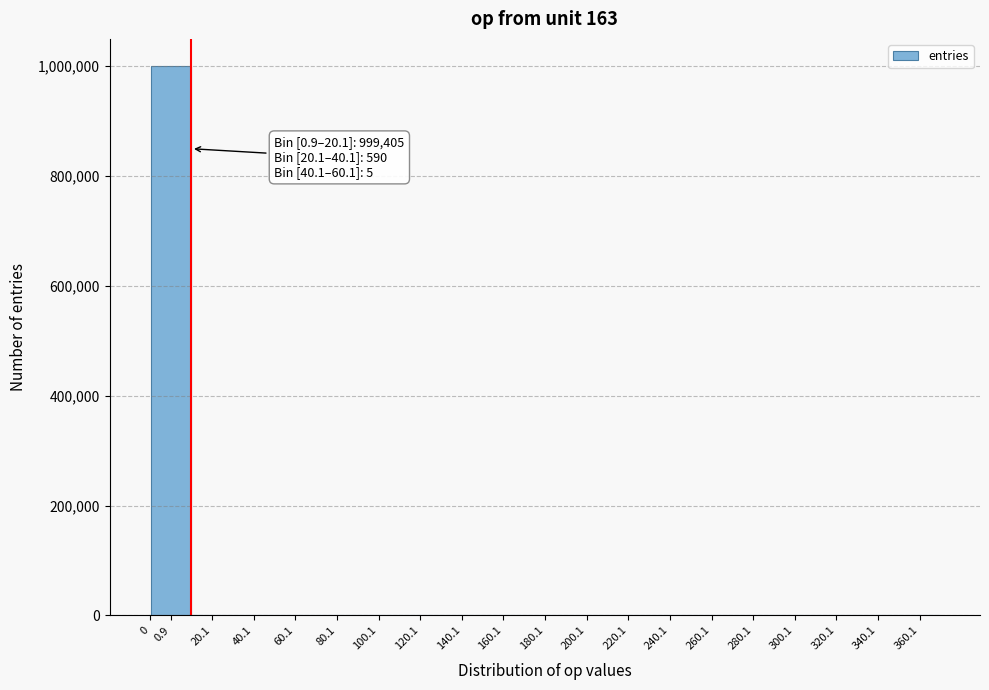

What is the maximum value shown in the chart?

999405